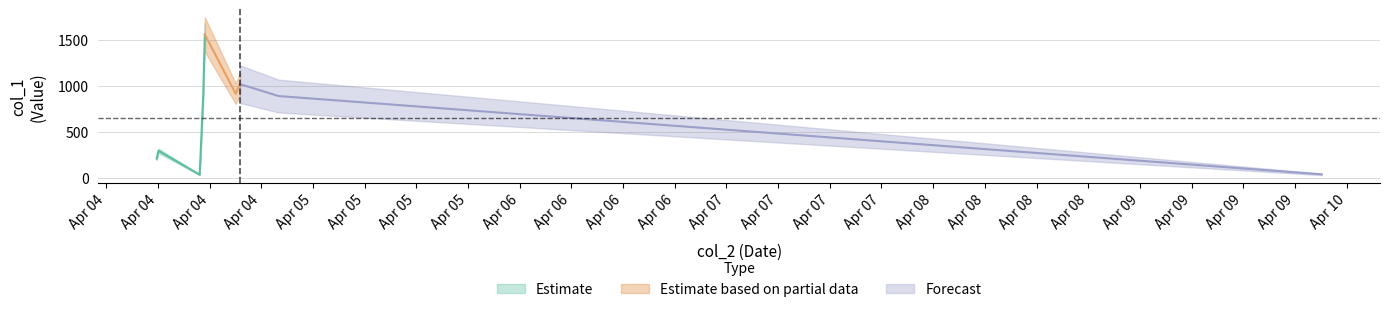

List the labels in order of value, smallest first.

2019-04-04 11:51:00, 2019-04-09 22:06:31, 2019-04-04 06:51:42, 2019-04-04 07:04:19, 2019-04-04 21:00:29, 2019-04-04 12:16:03, 2019-04-04 16:01:48, 2019-04-04 16:32:29, 2019-04-04 12:27:06